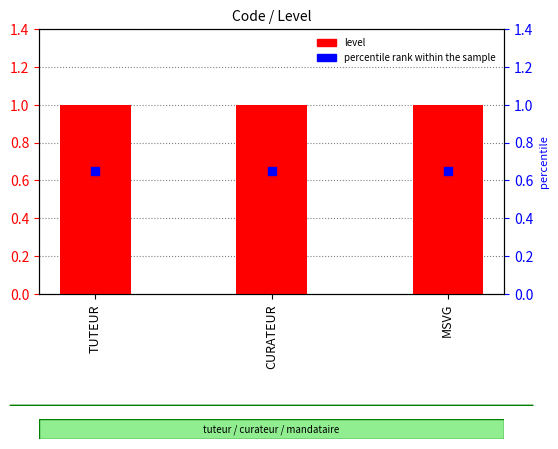

At how many categories does at least one series exceed 0?

3